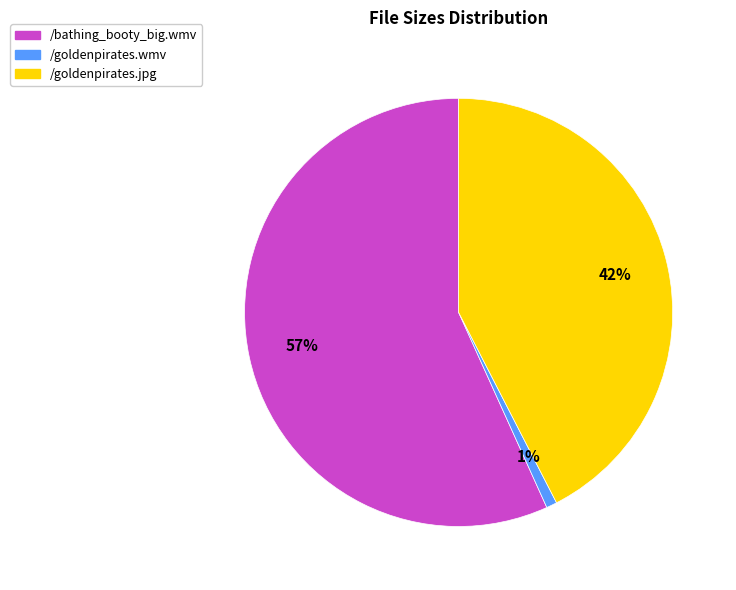

Is it true that /goldenpirates.jpg is 48% of the pie?

False